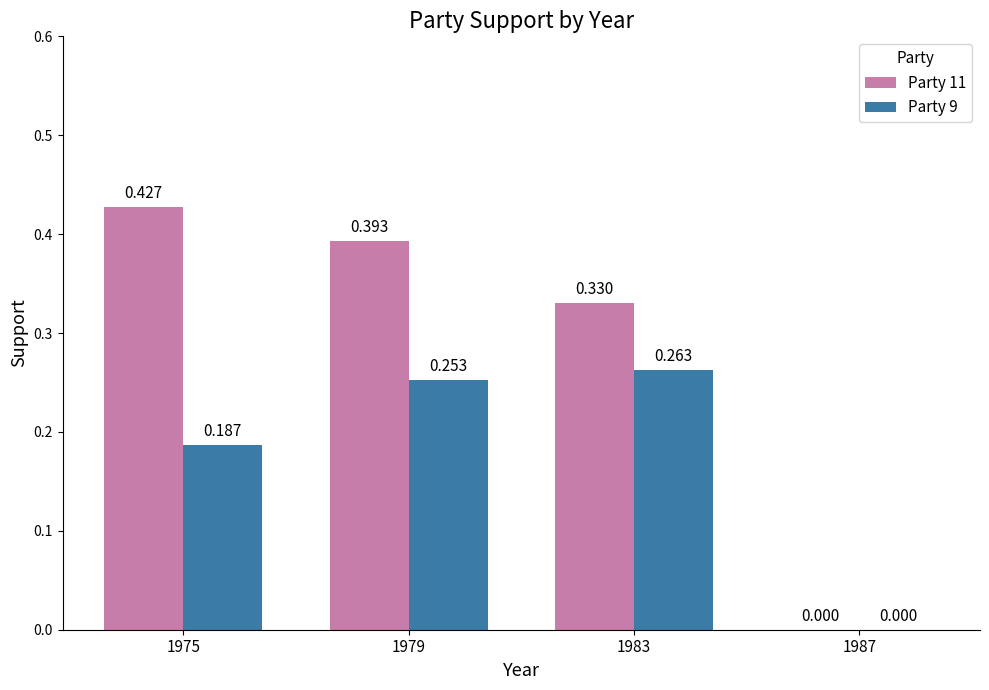

How many values in Party 11 are above zero?

3